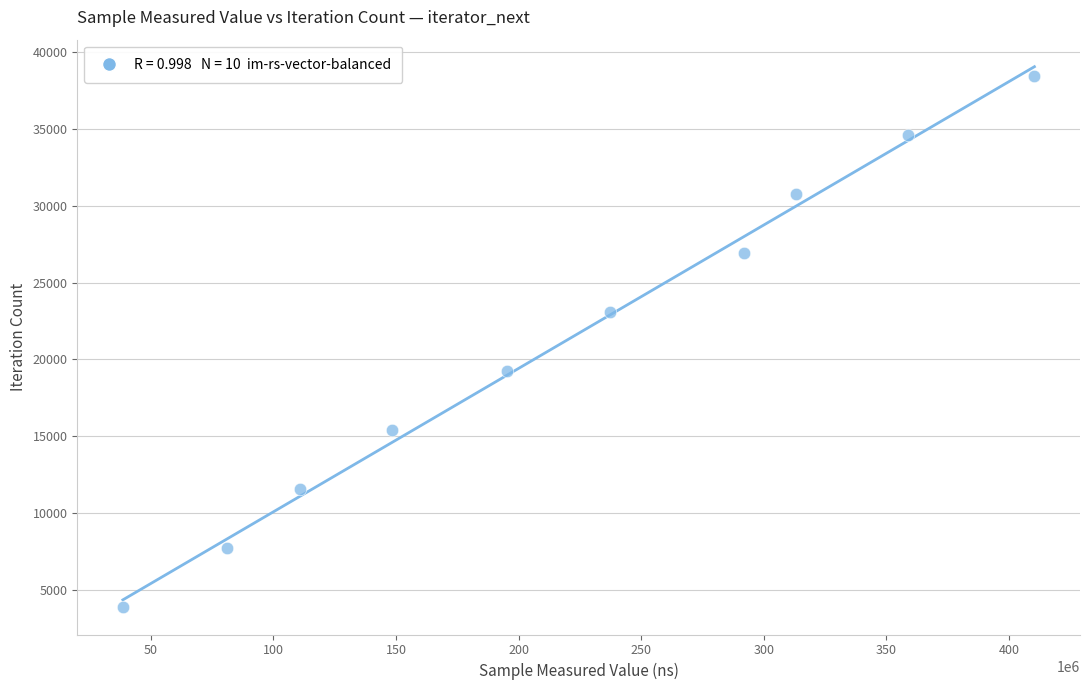

What is the range of X values (max minus min)?

371734757